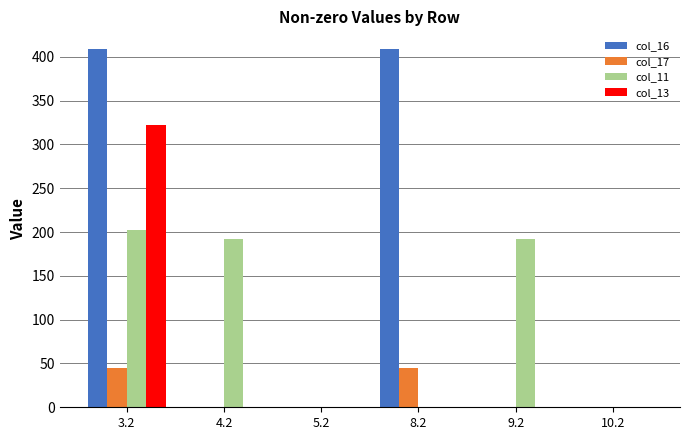

Reading right to left, what are all the values shown in this chart?

col_16: 10.2=0.0	9.2=0.0	8.2=408.6	5.2=0.0	4.2=0.0	3.2=408.6
col_17: 10.2=0.0	9.2=0.0	8.2=44.4	5.2=0.0	4.2=0.0	3.2=44.4
col_11: 10.2=0.0	9.2=191.7	8.2=0.0	5.2=0.0	4.2=191.7	3.2=202.6
col_13: 10.2=0.0	9.2=0.0	8.2=0.0	5.2=0.0	4.2=0.0	3.2=322.4